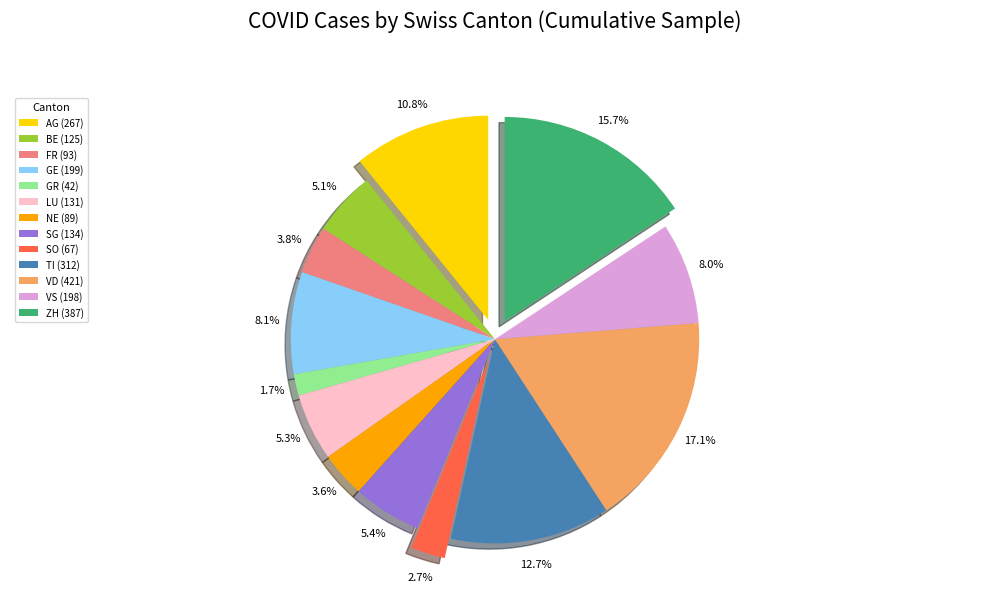

To the nearest percent, what portion does NE represent?

4%